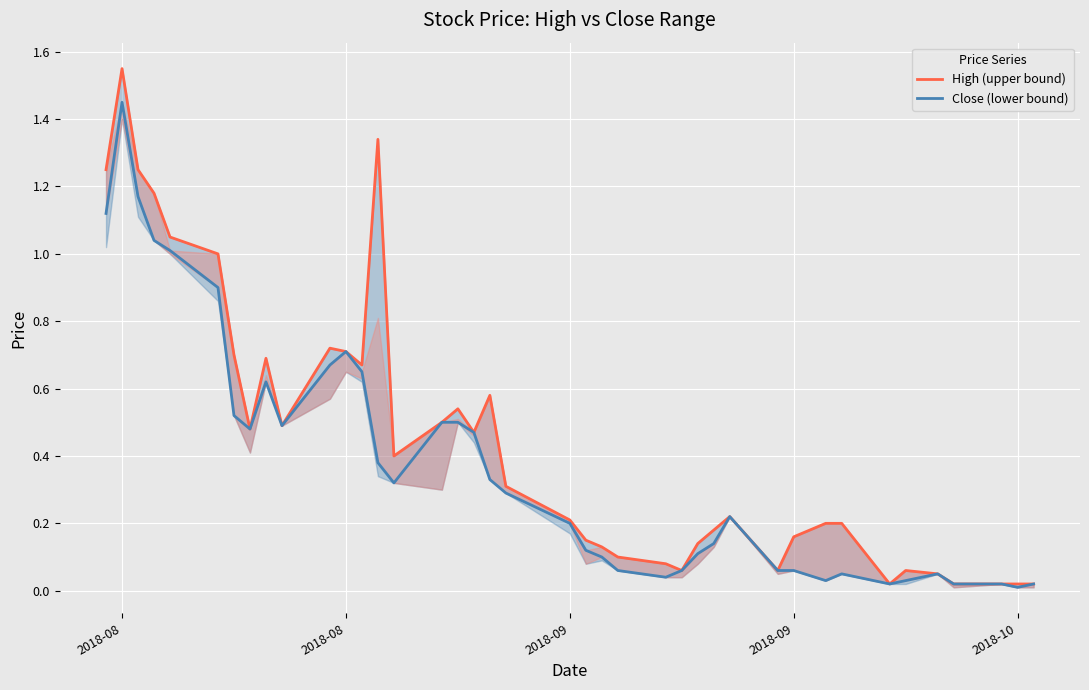

Which category has the highest value across all series?

2018-08